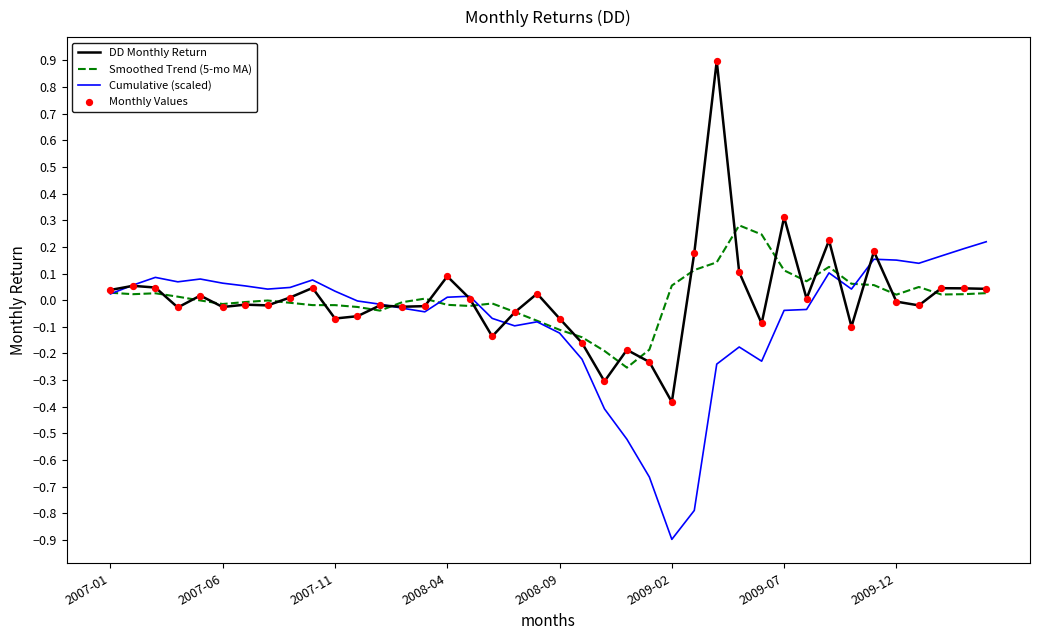

Which series has the largest range (max minus min)?

DD Monthly Return